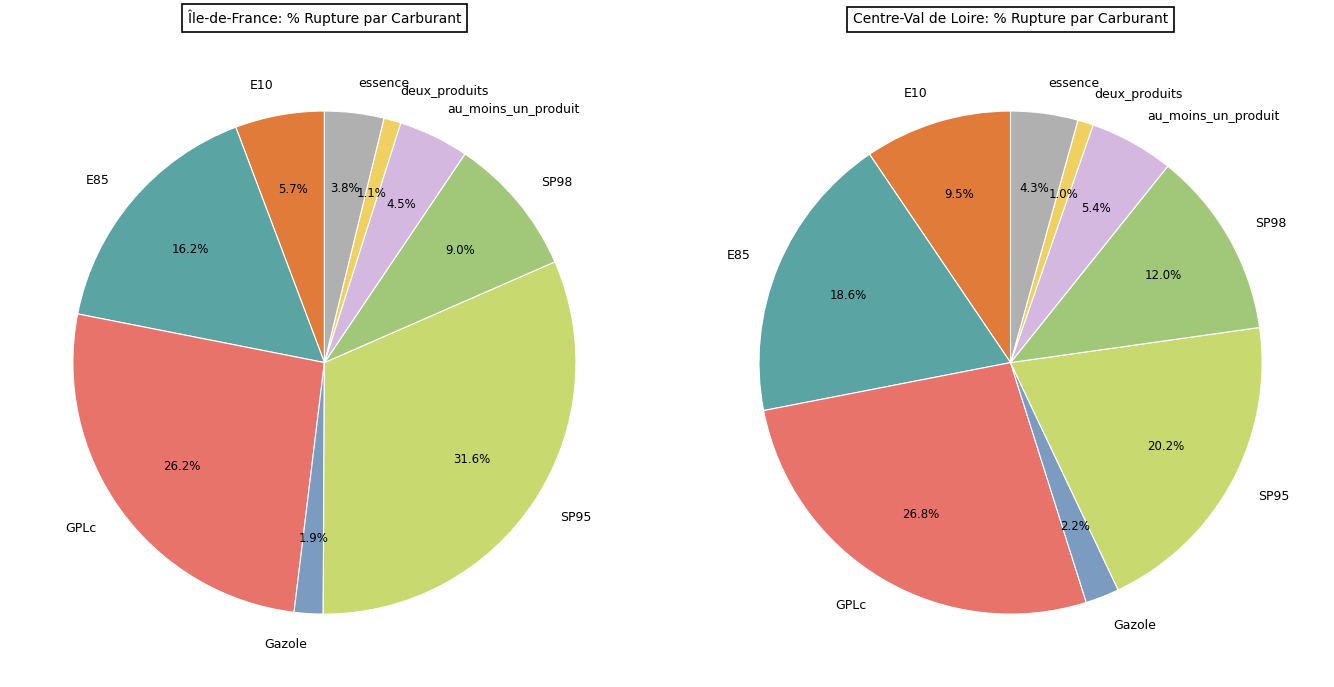

Between essence and SP98, which is larger?

SP98